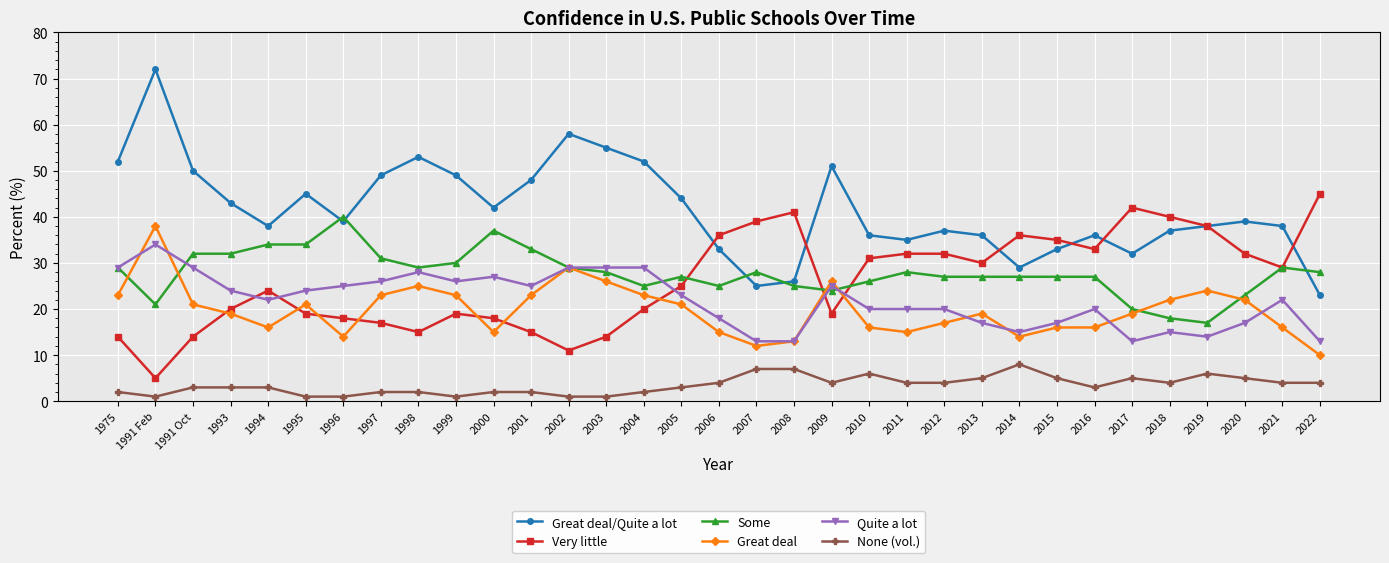

Between 1996 and 2007, which series saw the biggest shift?

Very little